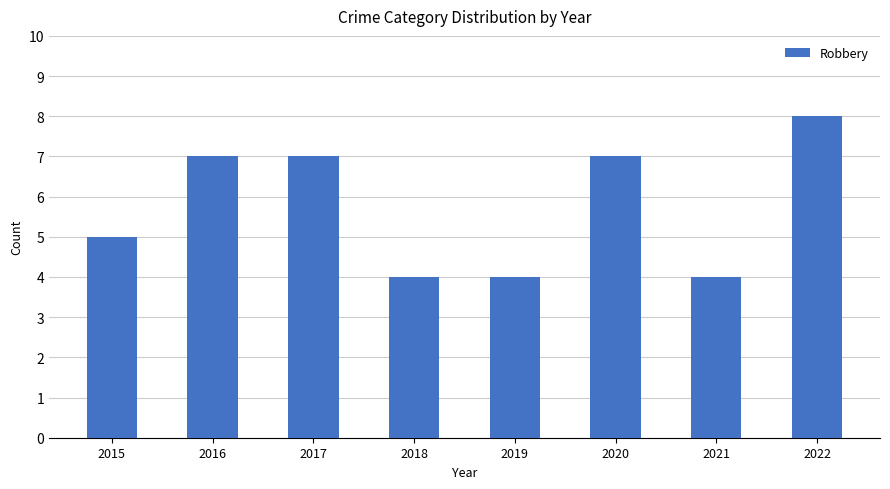

What is the minimum value shown in the chart?

4